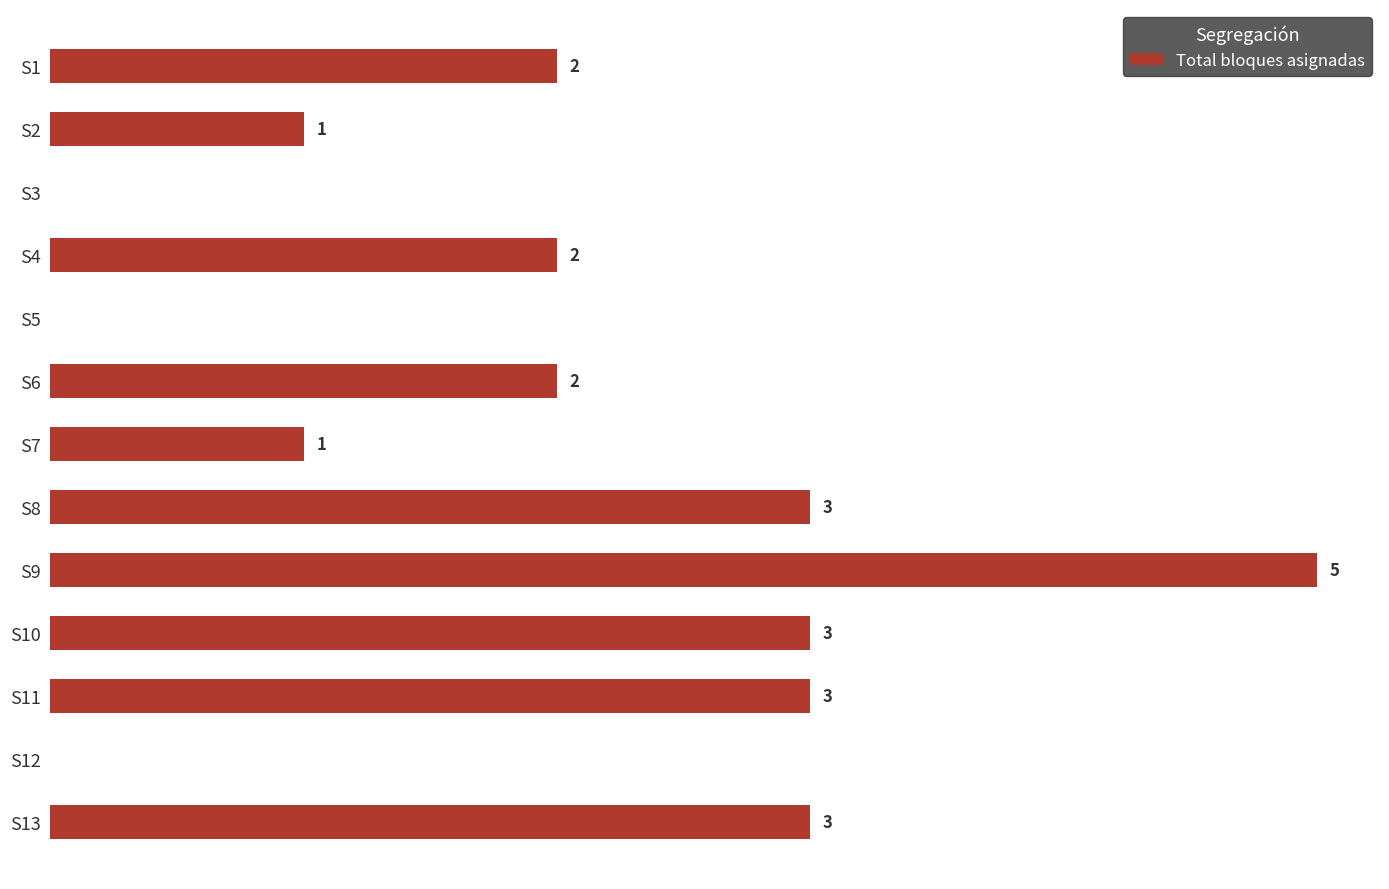

Which has a higher value, S1 or S11?

S11